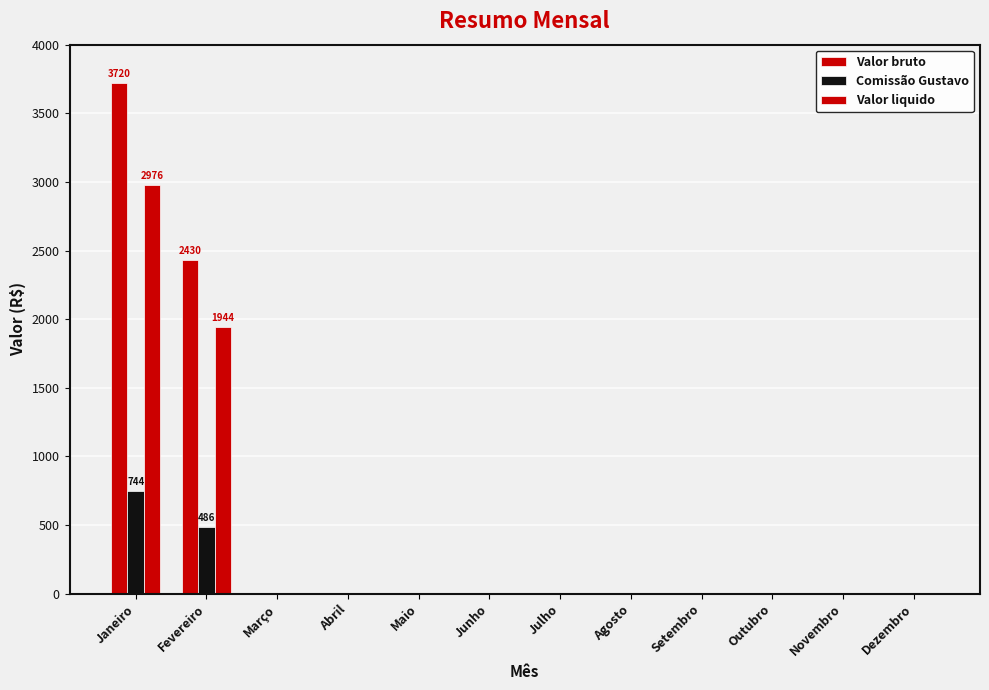

At which category is the sum across all series the highest?

Janeiro